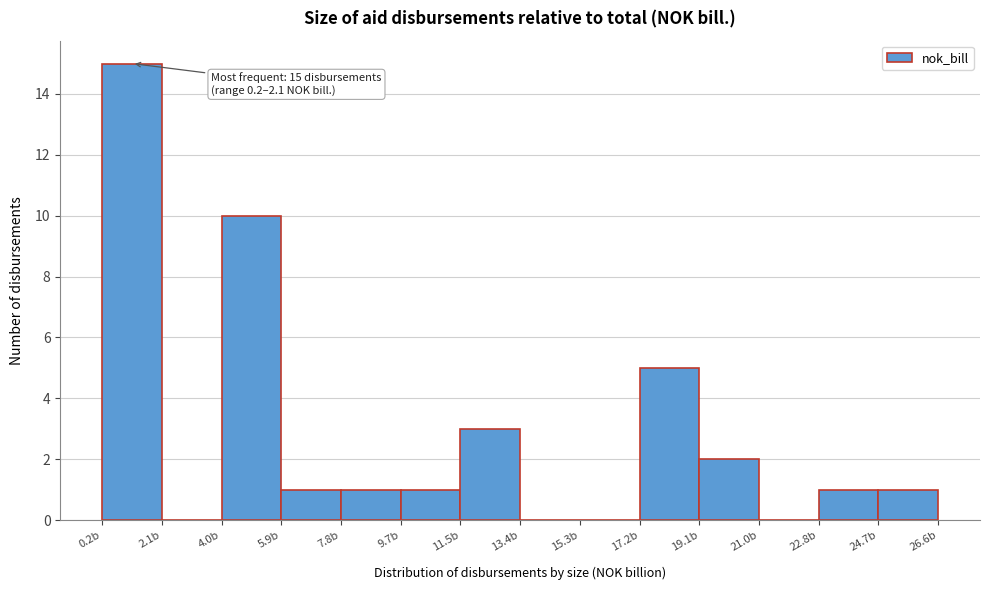

Over which range of the x-axis is the bar tallest?

0.2 to 2.2